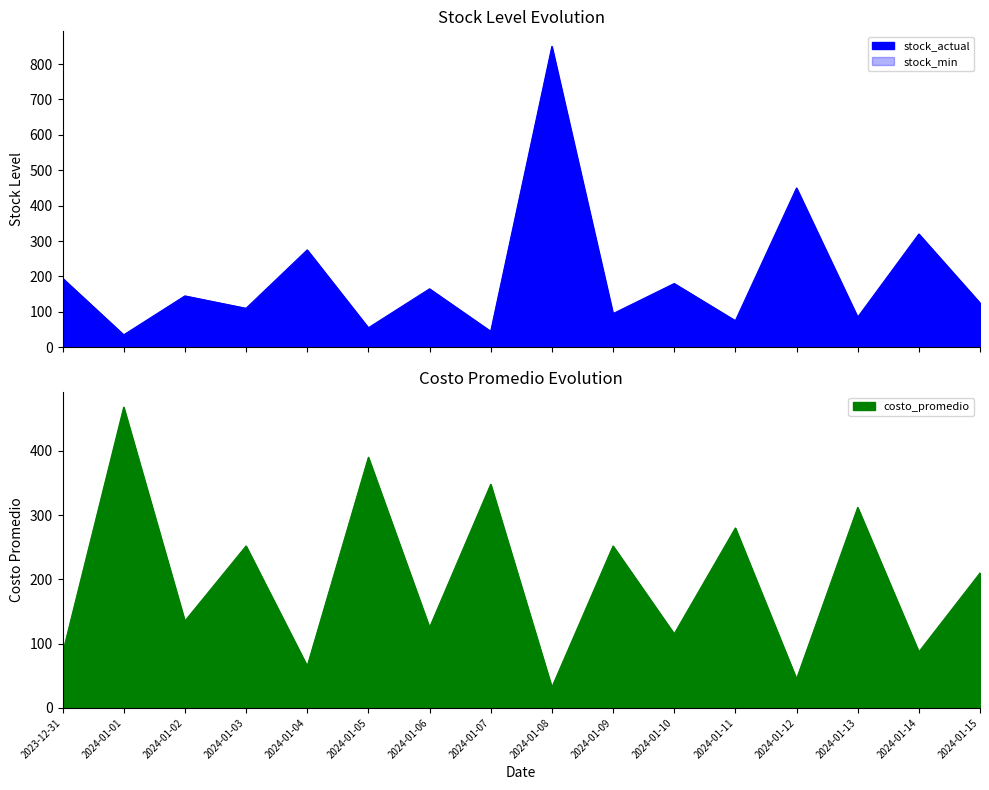

What is the minimum value shown in the chart?

20.0